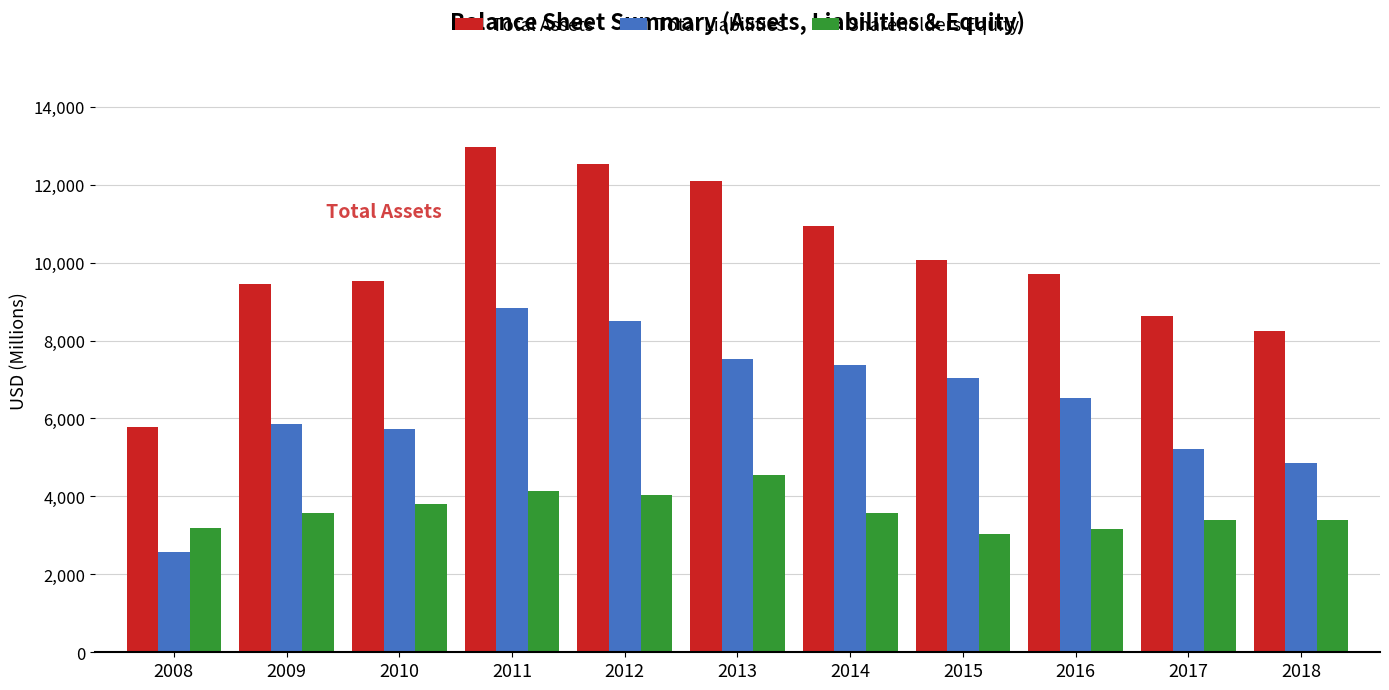

What is the difference between the maximum and minimum values in the Shareholders Equity series?

1516